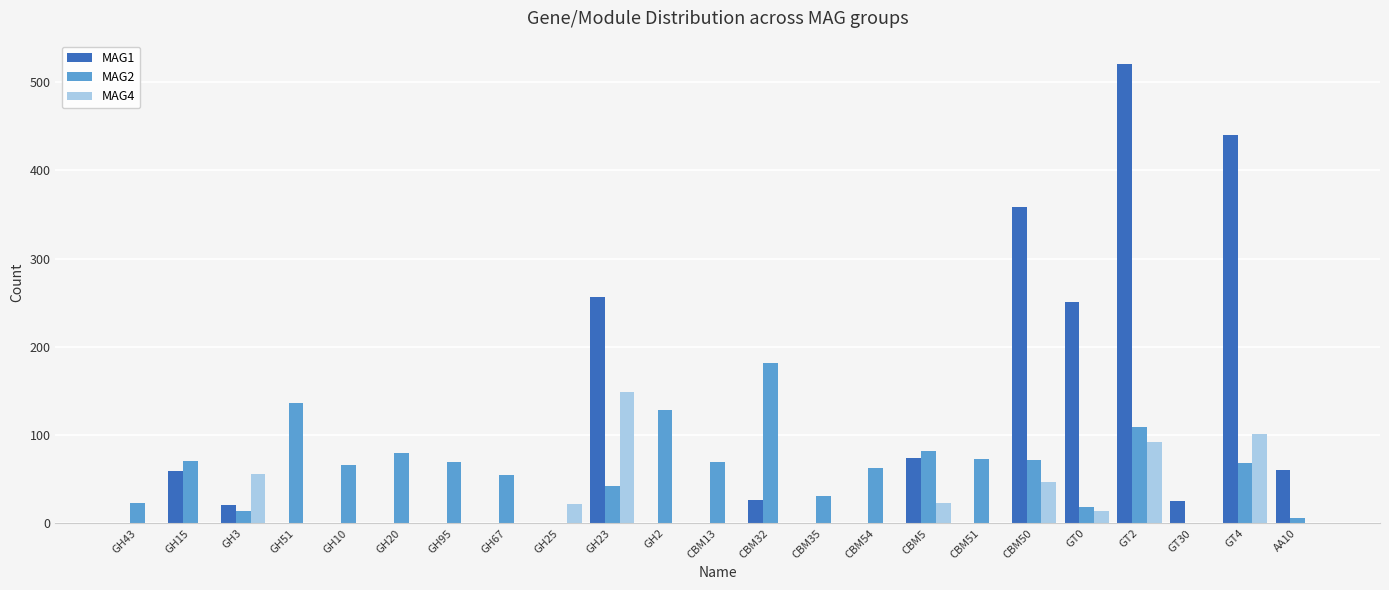

The MAG4 series shows -45 at GH51. True or false?

False